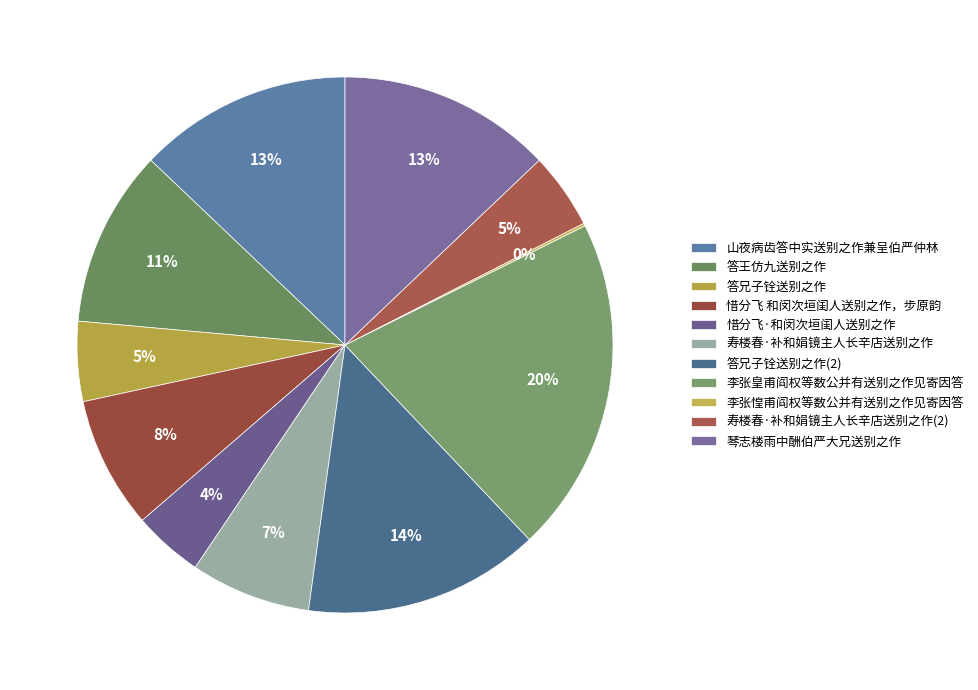

What percentage is the 山夜病齿答中实送别之作兼呈伯严仲林 slice, to the nearest percent?

13%